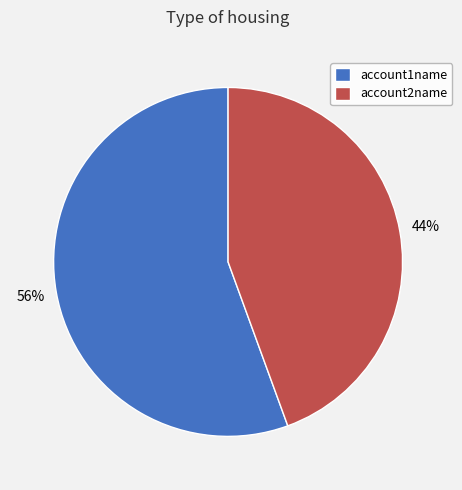

Is it true that account1name is 63% of the pie?

False